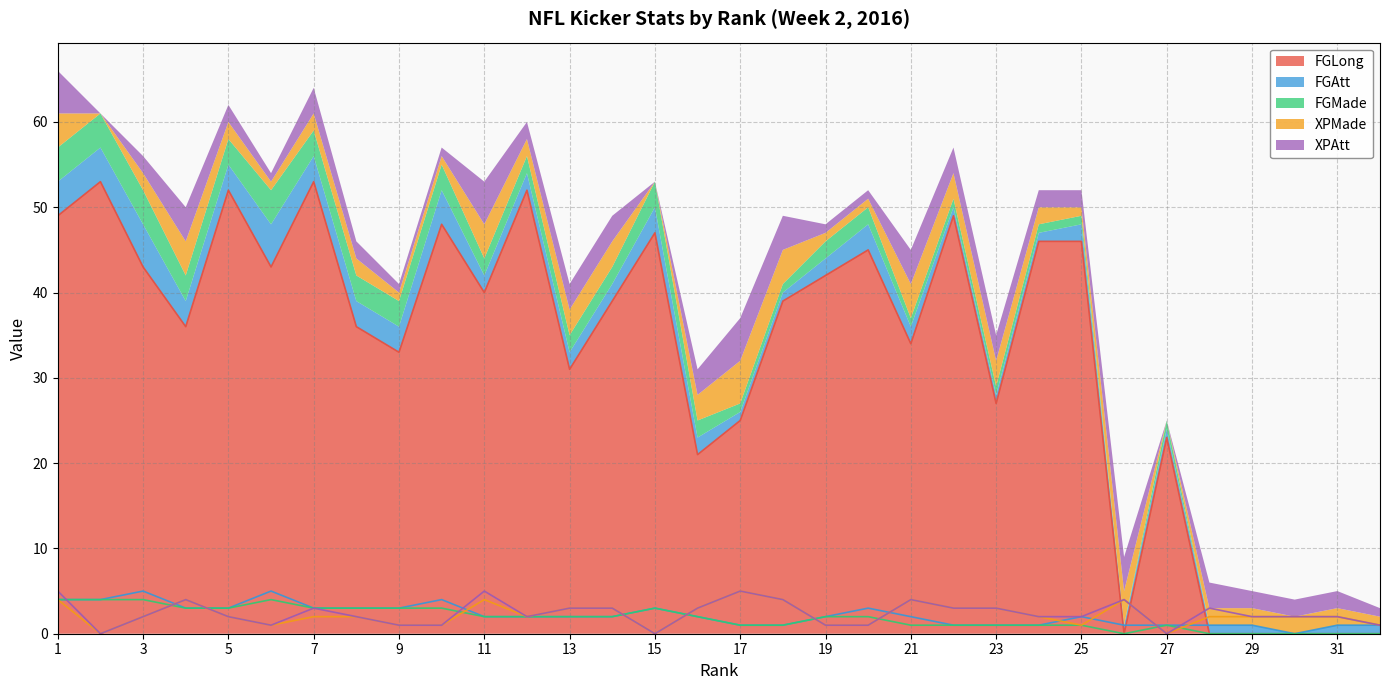

Is it true that FGLong equals 21 at 12?

False